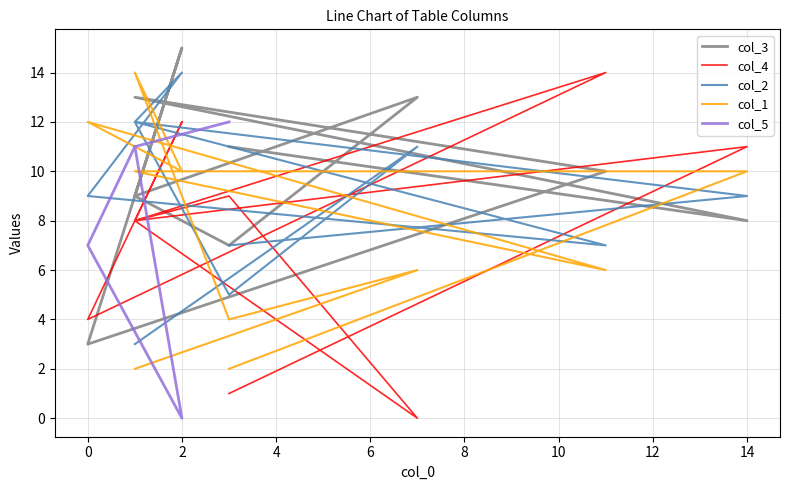

How many interior local valleys (lower than both neighbors) does the data have?

3